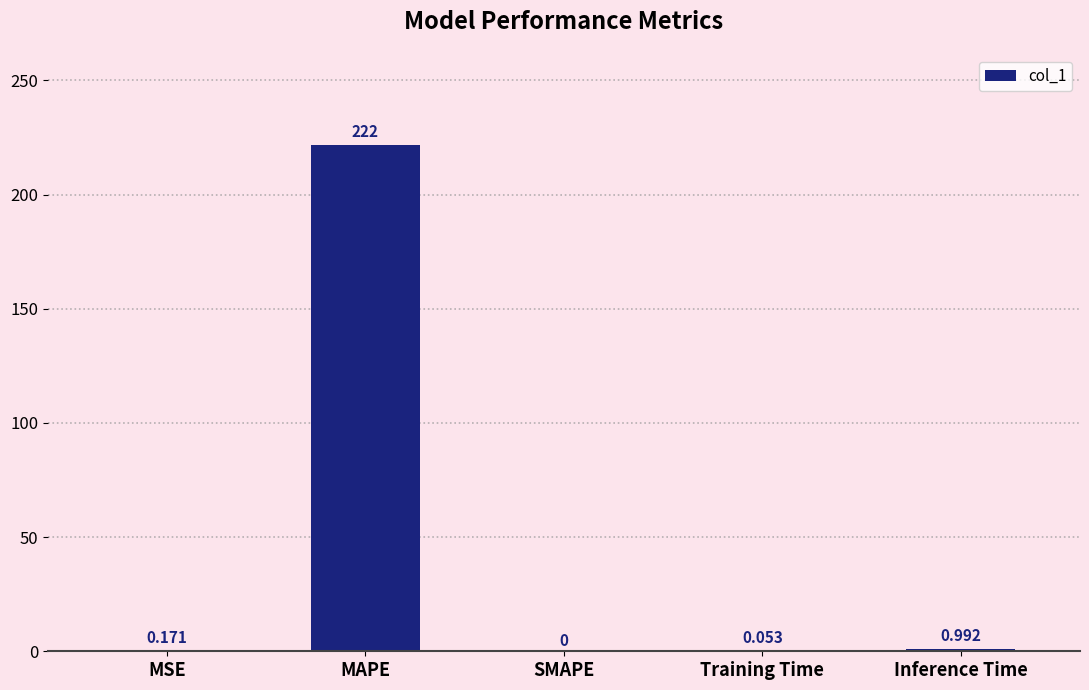

Which label corresponds to the largest value in the chart?

MAPE